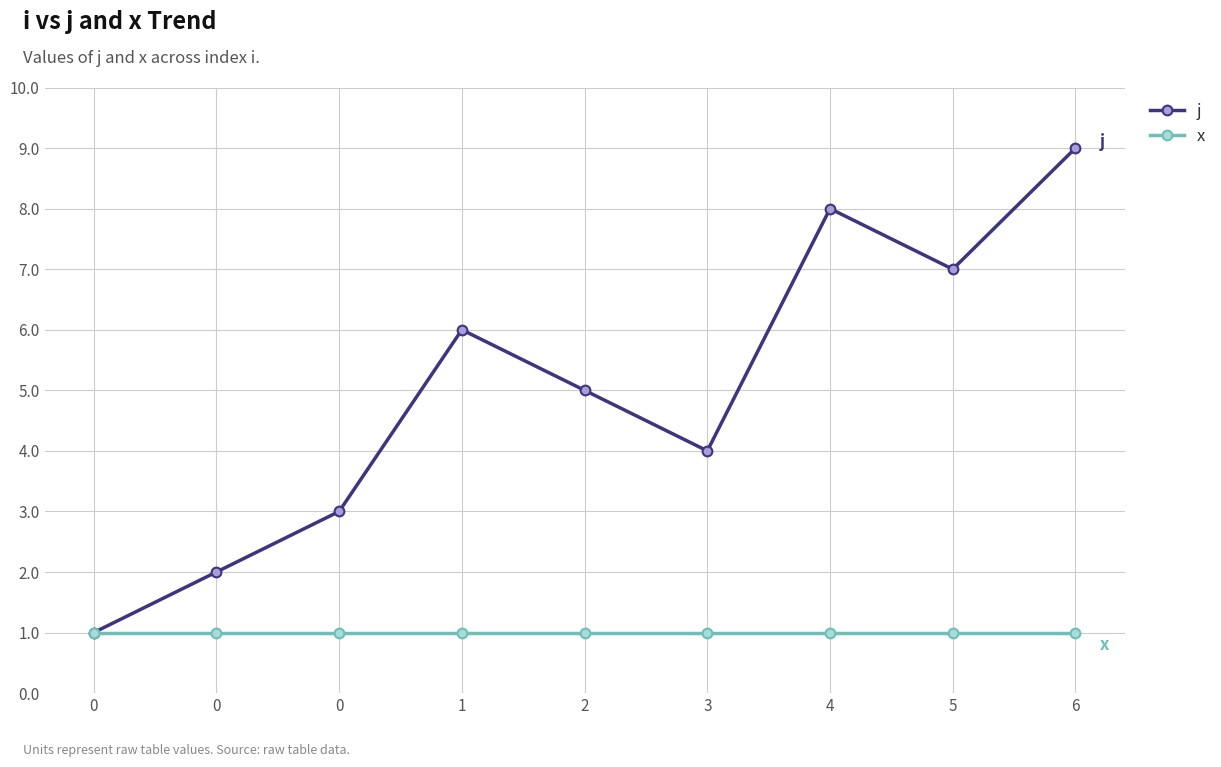

What is the difference between the second highest and second lowest values in the j series?

6